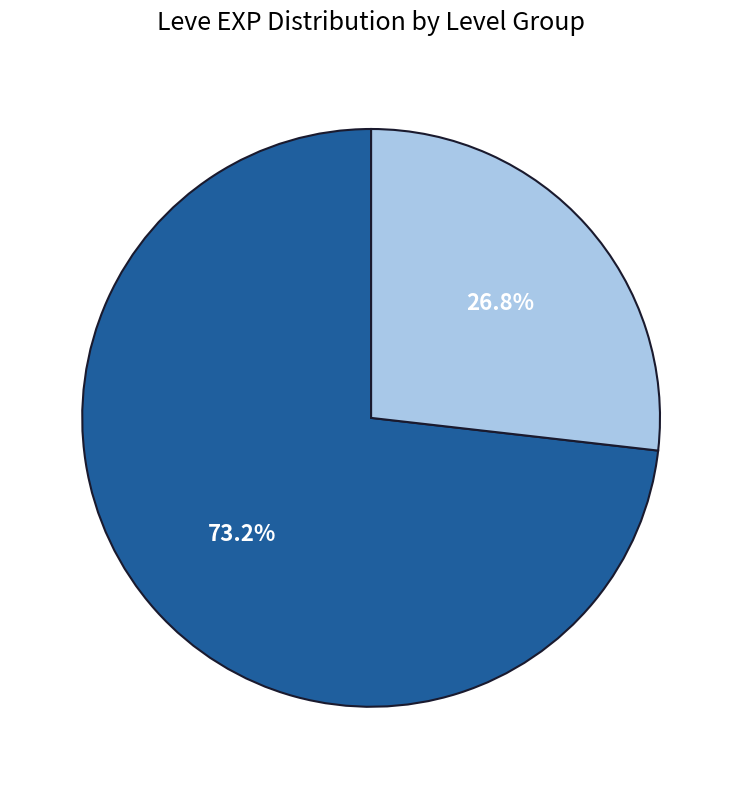

To the nearest percent, what is the difference between the largest and smallest slice percentages?

46%